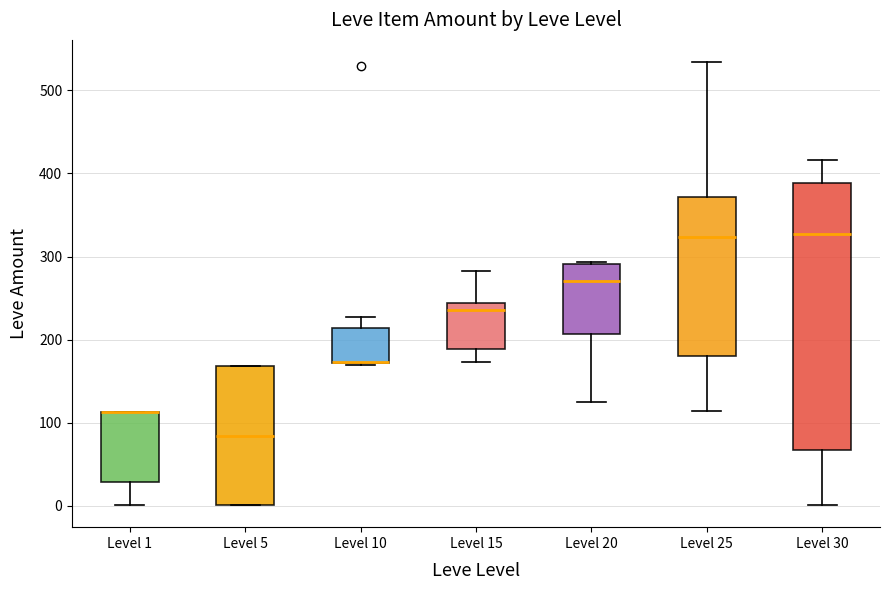

Which box is the tallest, from its lower edge to its upper edge?

Level 30